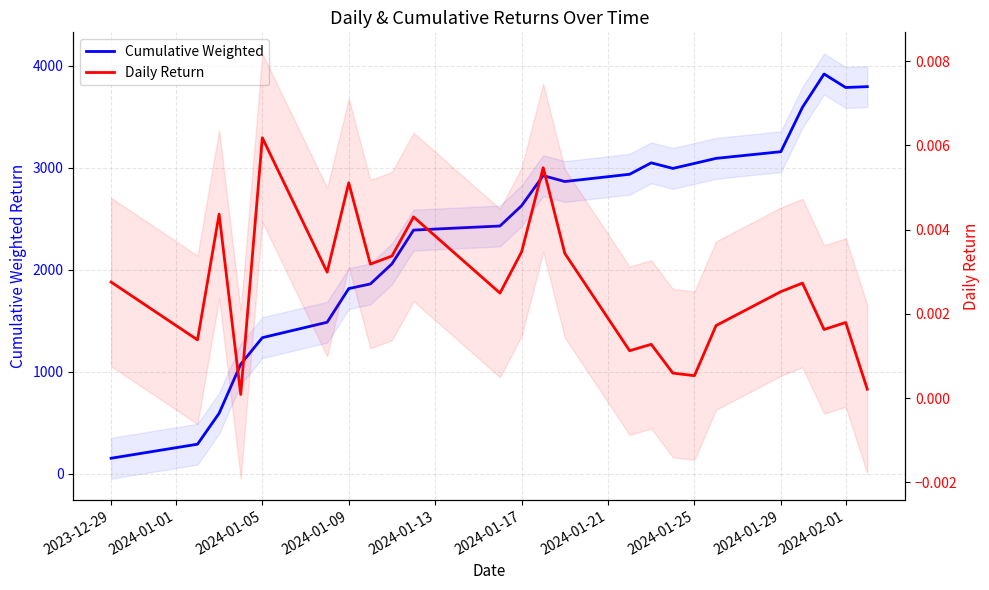

What is the difference between the maximum and minimum values in the Cumulative Weighted series?

3764.8